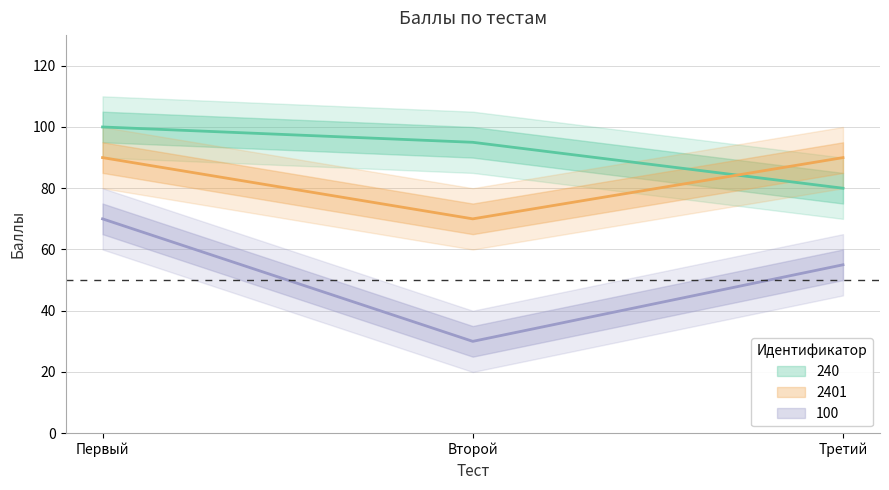

What position from the right is Второй?

2